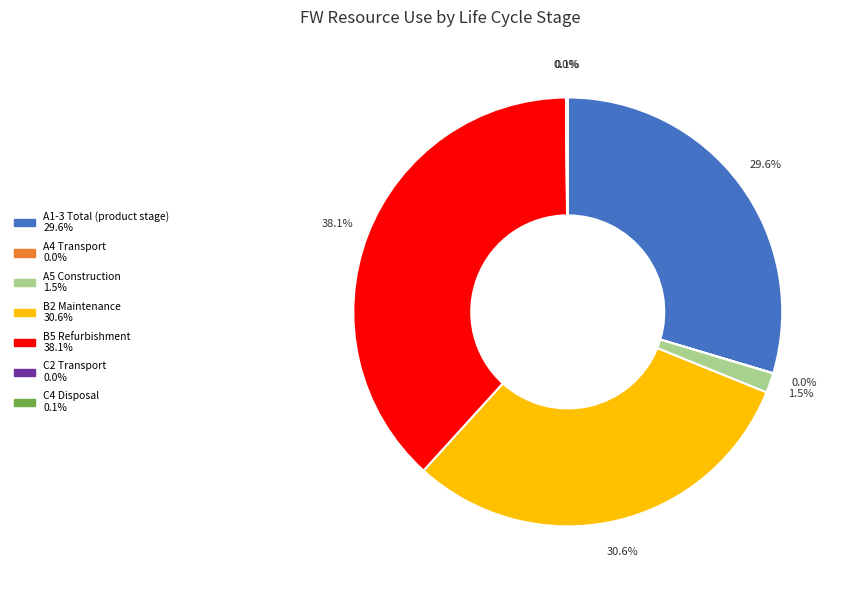

Which category has the biggest portion of the pie?

B5 Refurbishment